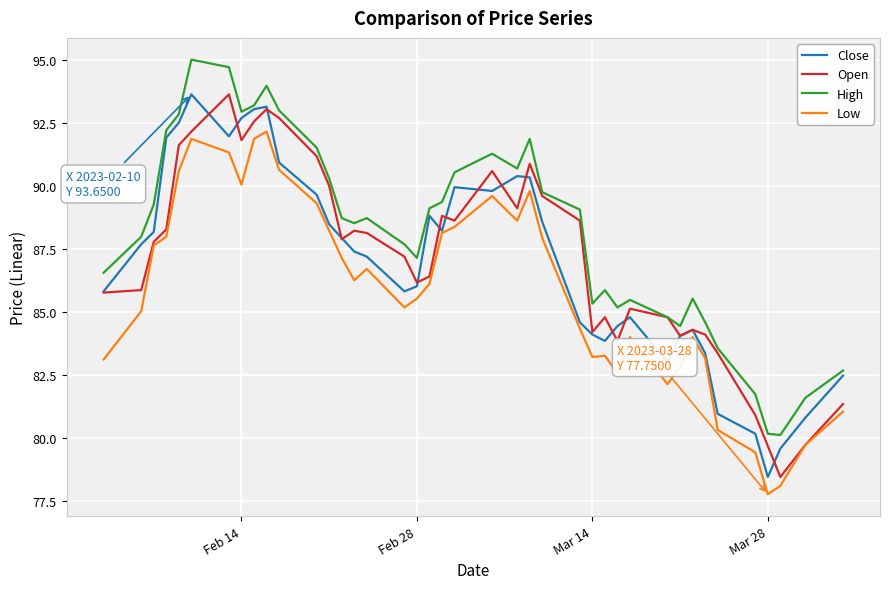

What is the minimum value shown in the chart?

77.8